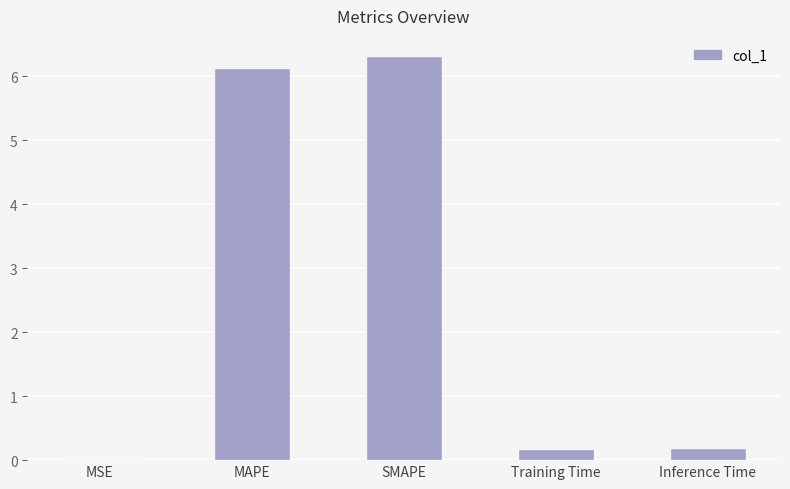

What is the sum of the values at Inference Time and MAPE?

6.3